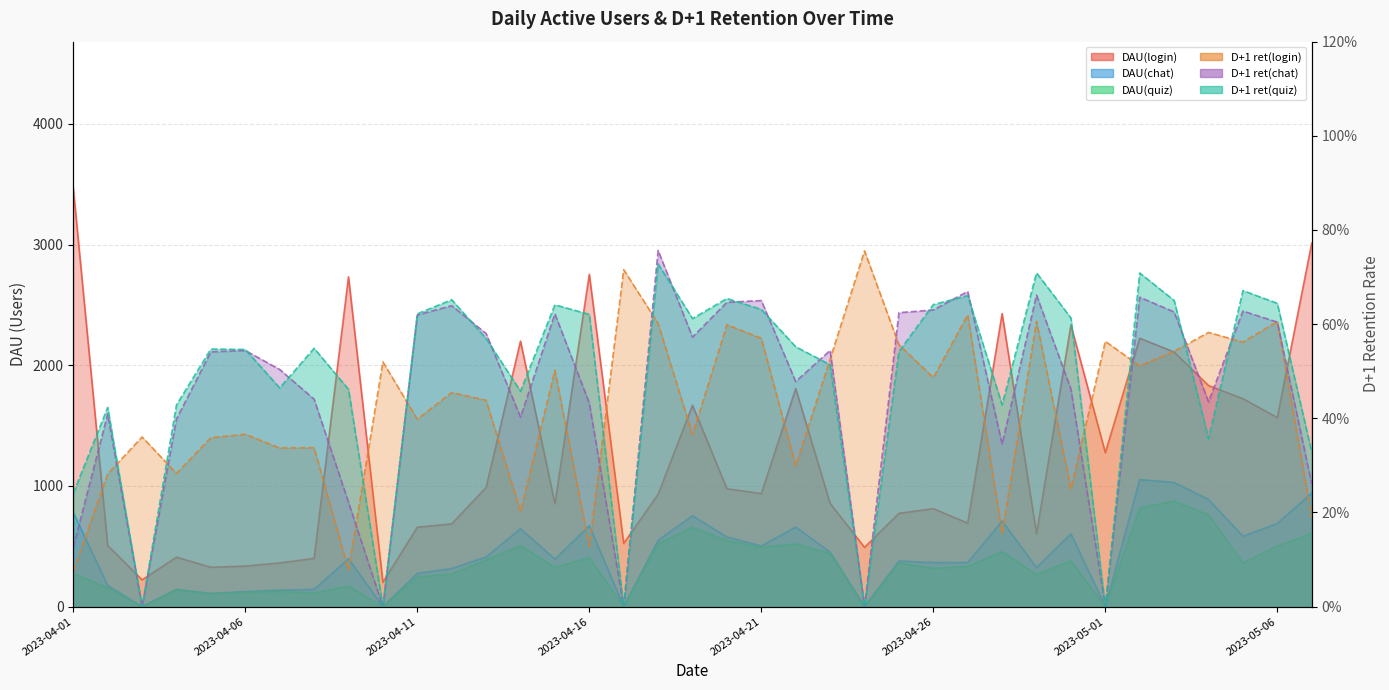

What is the label of the 5th point from the right?

2023-05-03